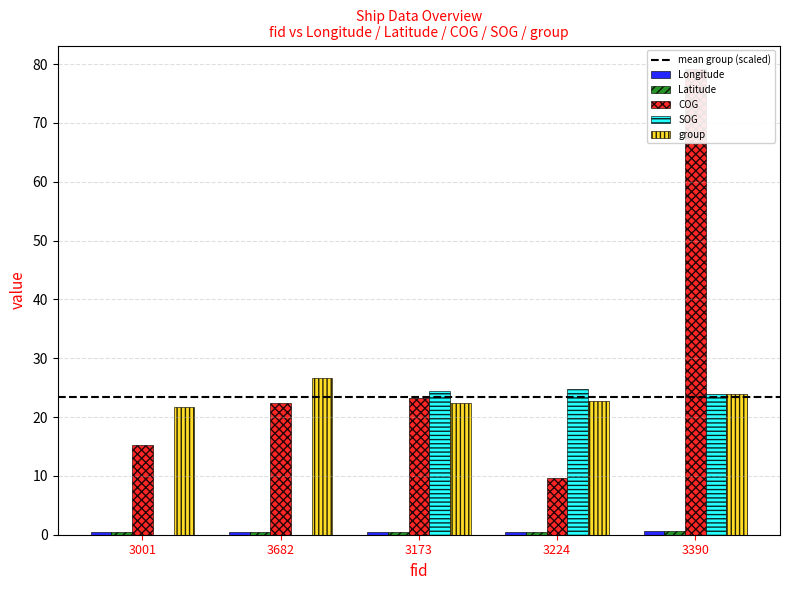

Where does the group series first go above 22?

3682